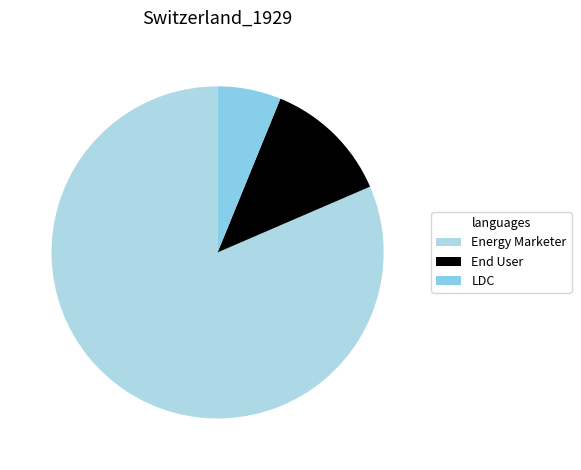

The End User slice represents 12% of the pie. True or false?

True